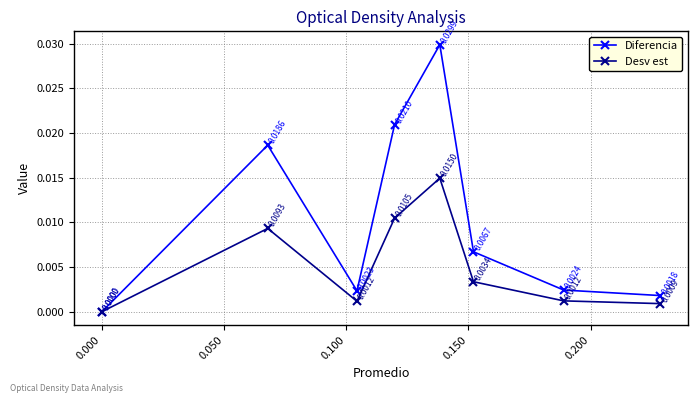

Which series has the largest total across all categories?

Diferencia